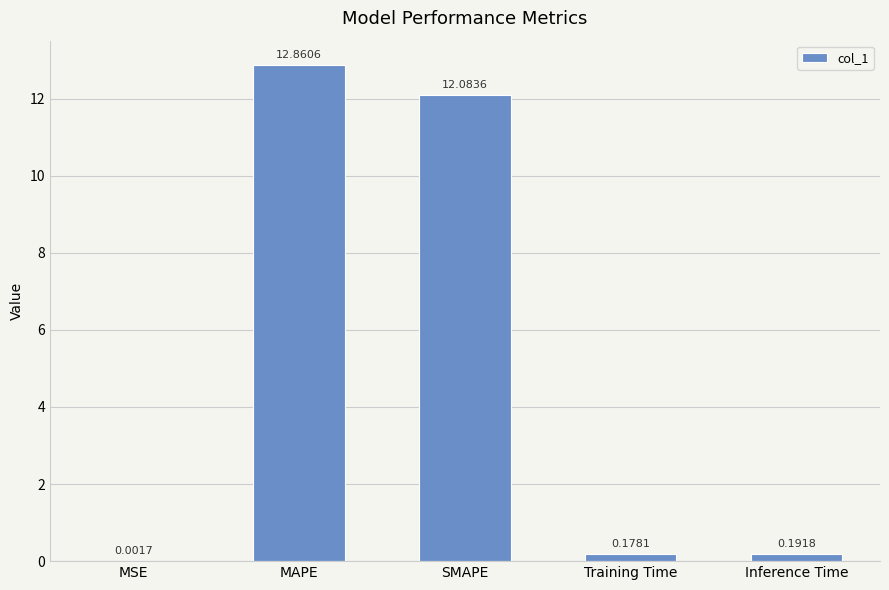

What is the sum of all values?

25.3